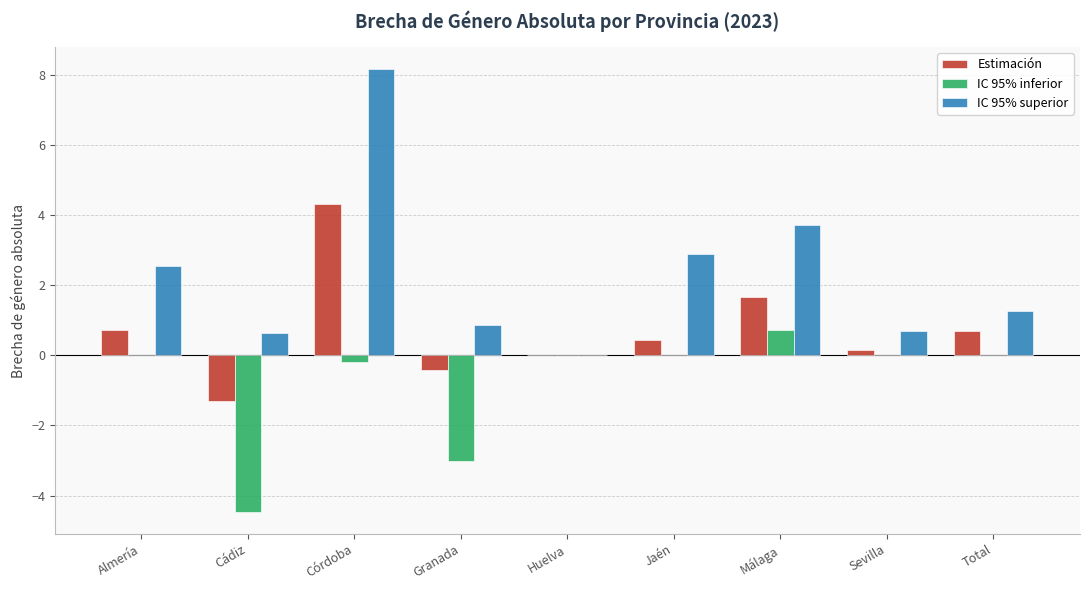

How many categories are shown in the chart?

9